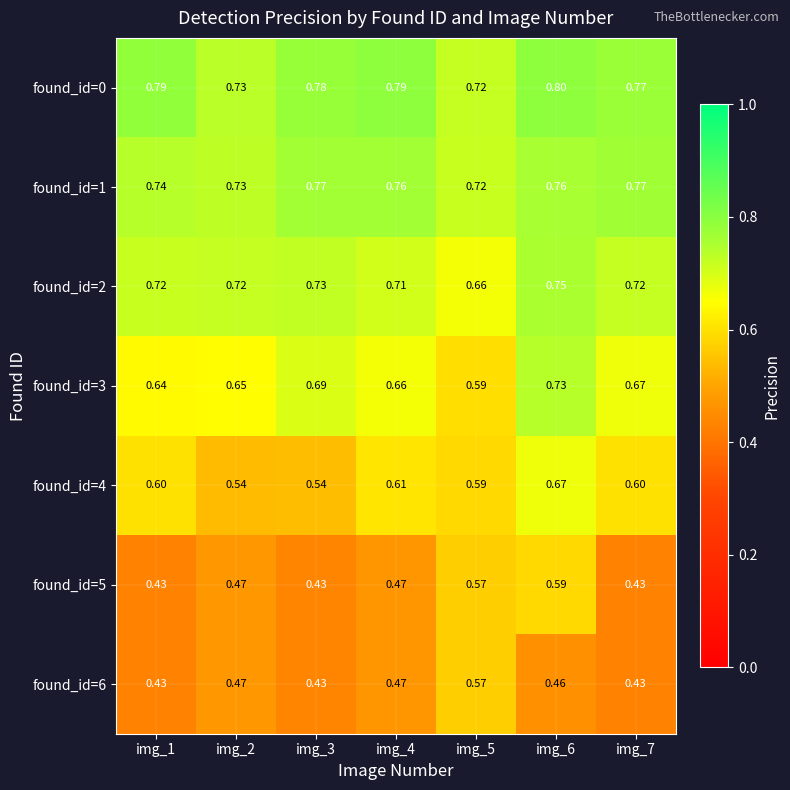

Reading left to right, list all the values displayed in this chart.

found_id=0: img_1=0.8	img_2=0.7	img_3=0.8	img_4=0.8	img_5=0.7	img_6=0.8	img_7=0.8
found_id=1: img_1=0.7	img_2=0.7	img_3=0.8	img_4=0.8	img_5=0.7	img_6=0.8	img_7=0.8
found_id=2: img_1=0.7	img_2=0.7	img_3=0.7	img_4=0.7	img_5=0.7	img_6=0.8	img_7=0.7
found_id=3: img_1=0.6	img_2=0.7	img_3=0.7	img_4=0.7	img_5=0.6	img_6=0.7	img_7=0.7
found_id=4: img_1=0.6	img_2=0.5	img_3=0.5	img_4=0.6	img_5=0.6	img_6=0.7	img_7=0.6
found_id=5: img_1=0.4	img_2=0.5	img_3=0.4	img_4=0.5	img_5=0.6	img_6=0.6	img_7=0.4
found_id=6: img_1=0.4	img_2=0.5	img_3=0.4	img_4=0.5	img_5=0.6	img_6=0.5	img_7=0.4